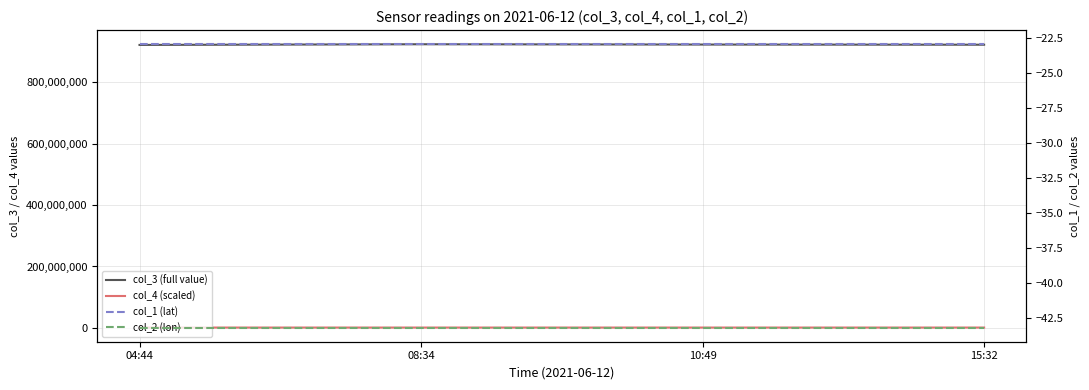

The col_2 (lon) series shows -60.5 at 15:32. True or false?

False